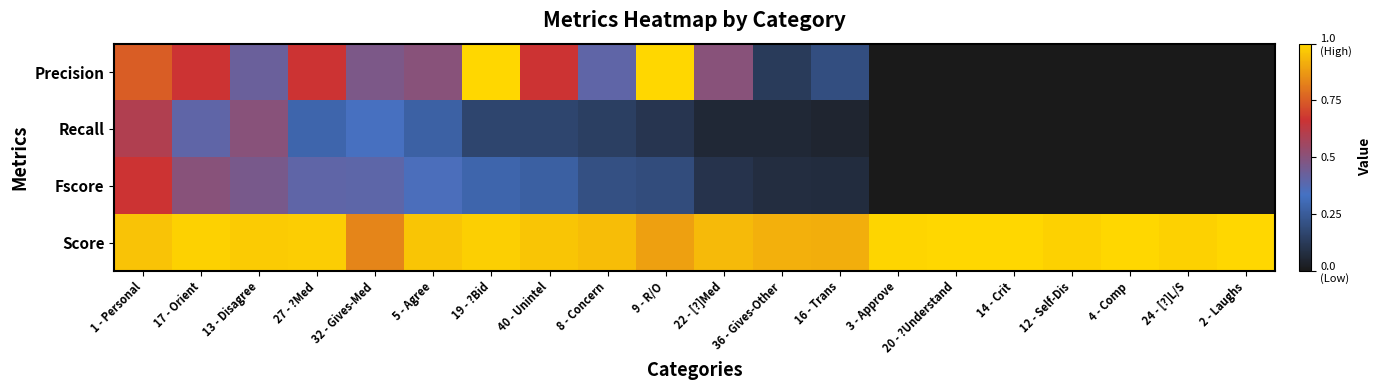

At how many categories does at least one series exceed 0?

20